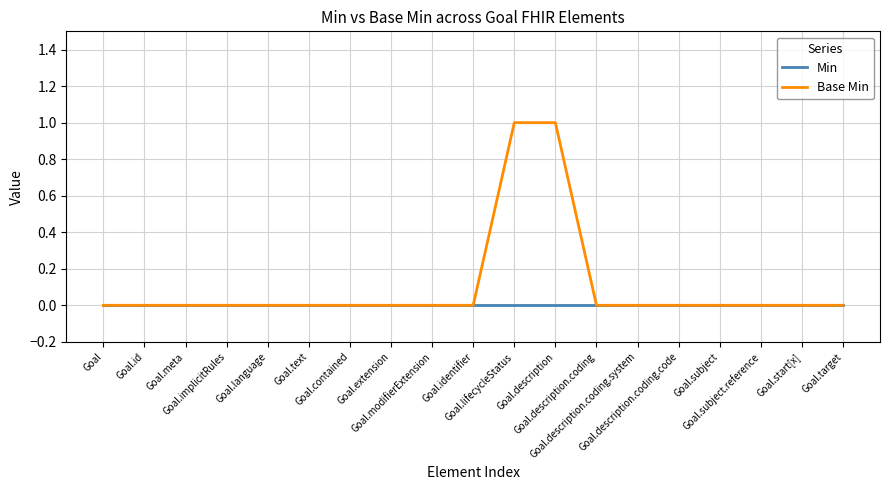

The value of Min at Goal.description.coding is 0. True or false?

True